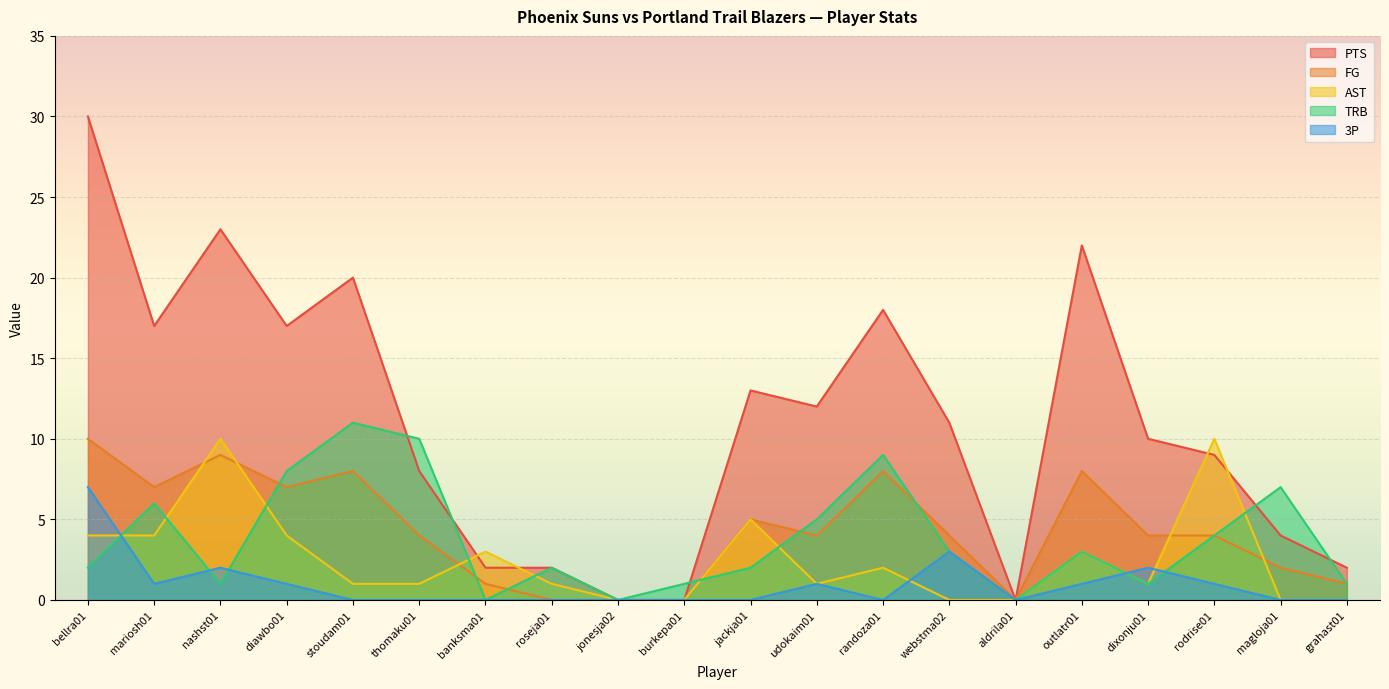

True or false: FG has a value of 4 at aldrila01.

False